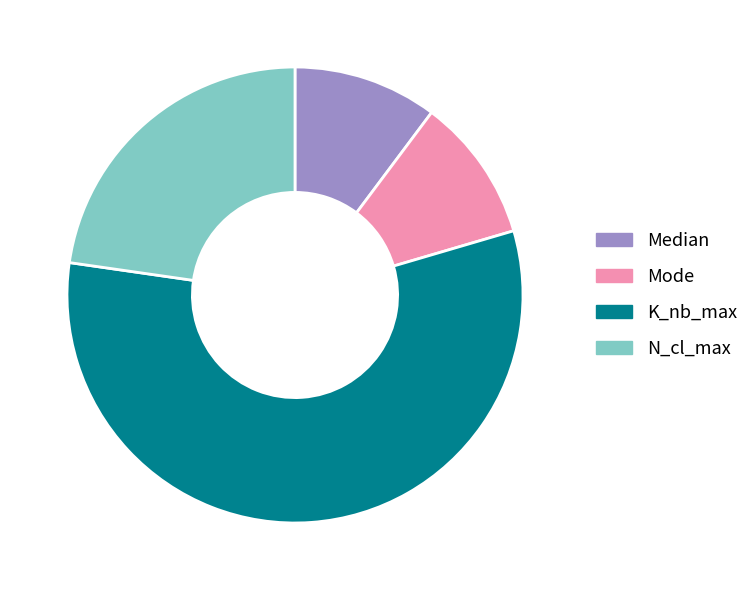

The K_nb_max slice represents 57% of the pie. True or false?

True